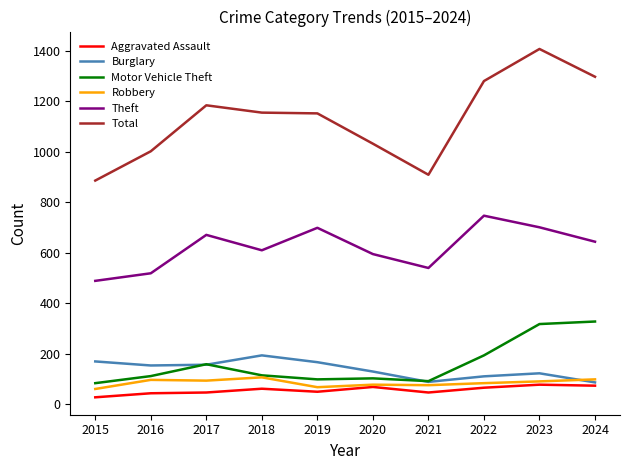

At how many categories does at least one series exceed 714?

10